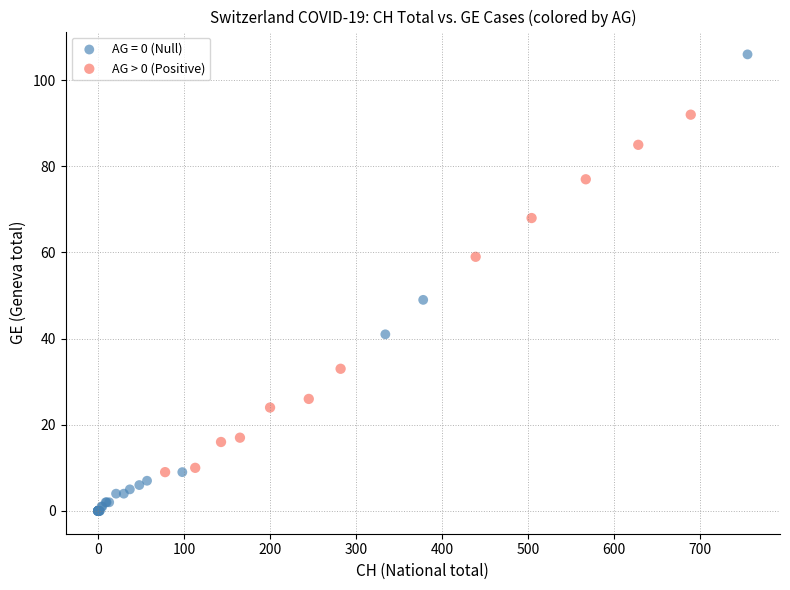

Which series contains the lowest Y value?

AG = 0 (Null)